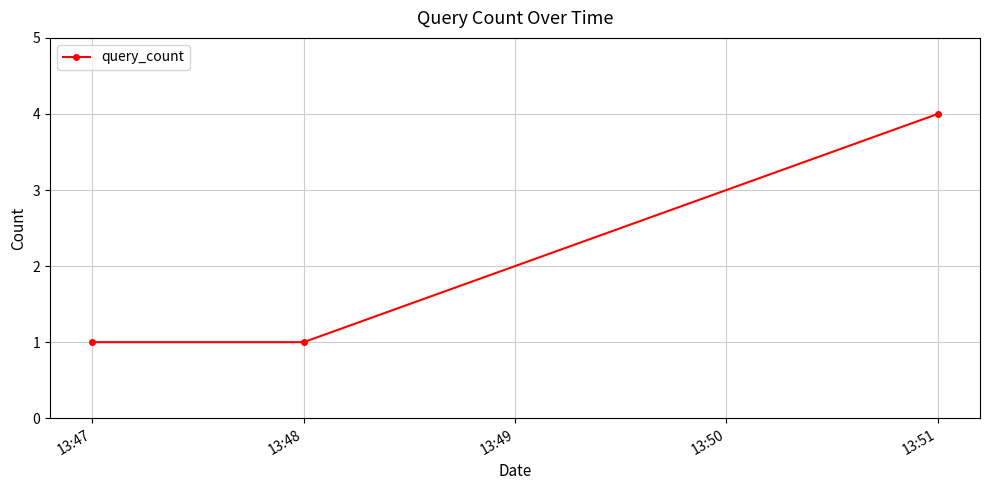

Which has a higher value, 13:48 or 13:51?

13:51